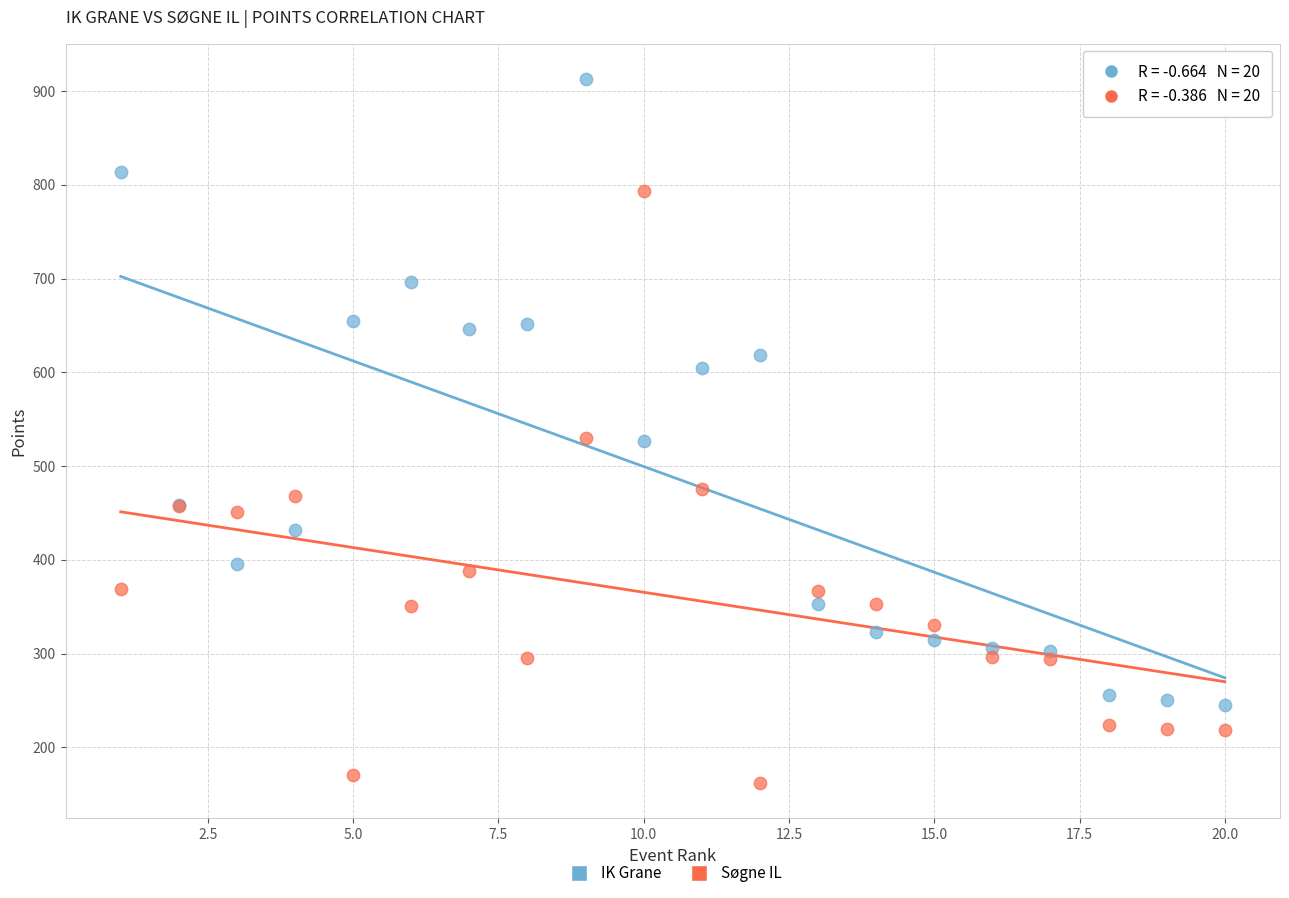

What are all the series names shown in the legend?

IK Grane, Søgne IL